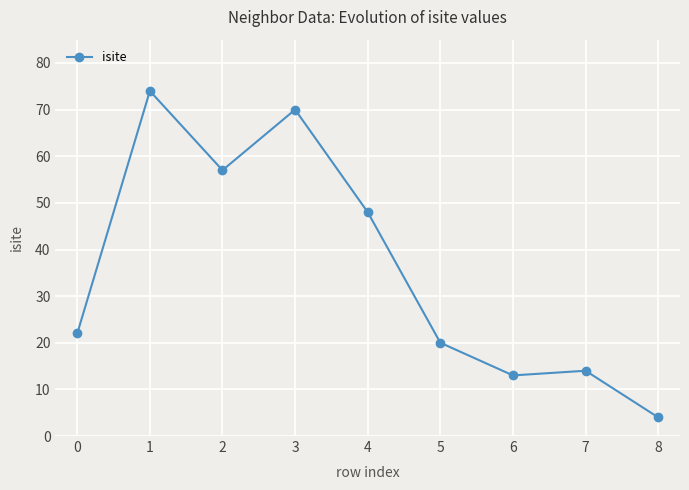

Reading left to right, transcribe all the data shown in this chart.

0=22	1=74	2=57	3=70	4=48	5=20	6=13	7=14	8=4